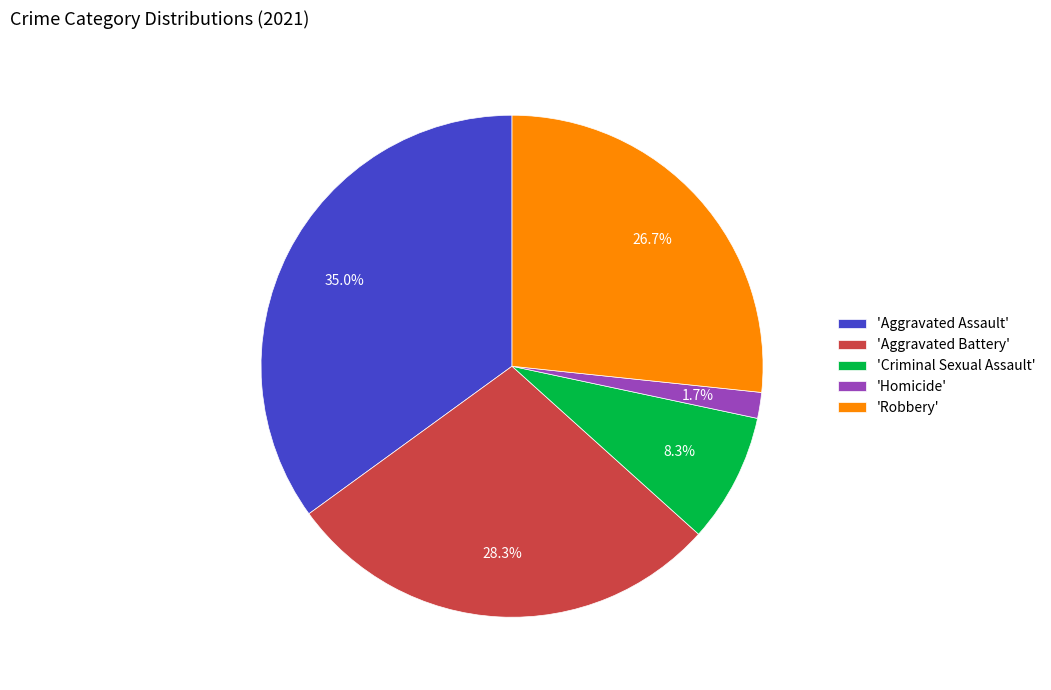

Rank the categories by value from highest to lowest.

'Aggravated Assault', 'Aggravated Battery', 'Robbery', 'Criminal Sexual Assault', 'Homicide'